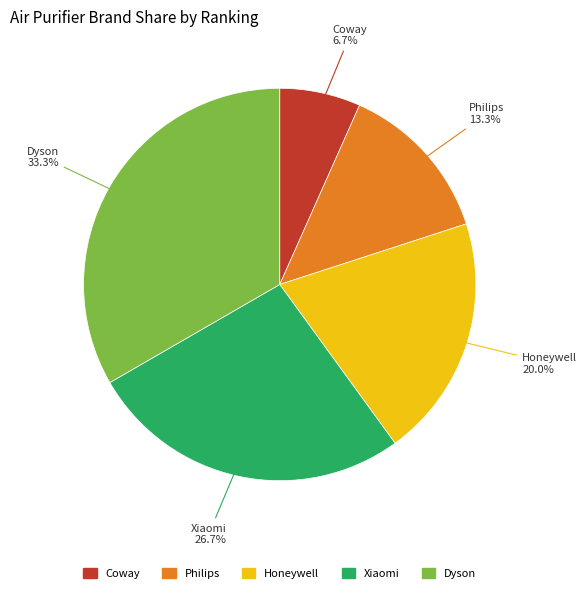

To the nearest percent, what portion does Philips represent?

13%